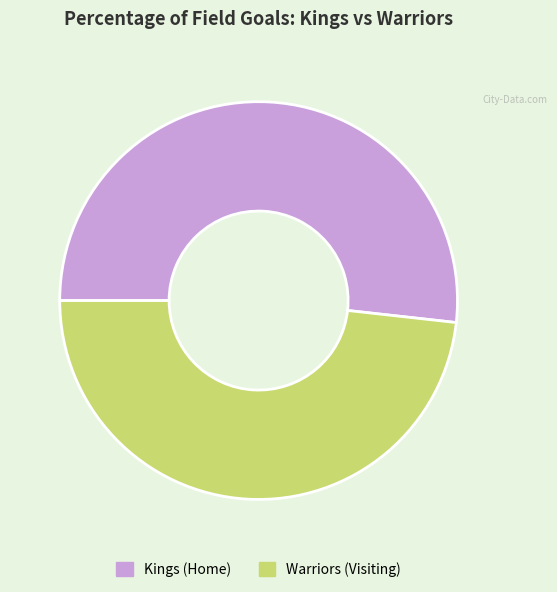

How many slices are in this pie chart?

2